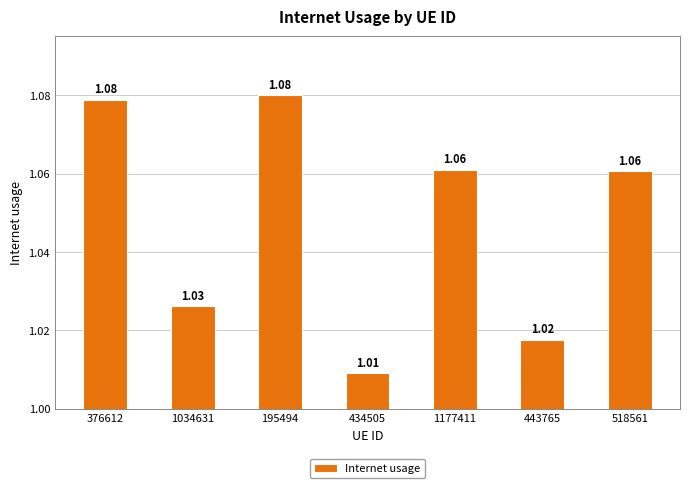

The chart shows a value of 1.7 at 1177411. True or false?

False